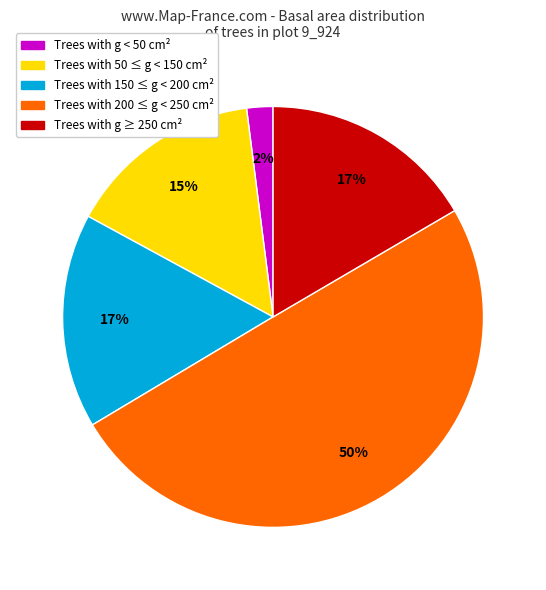

To the nearest percent, what is the difference between the largest and smallest slice percentages?

48%